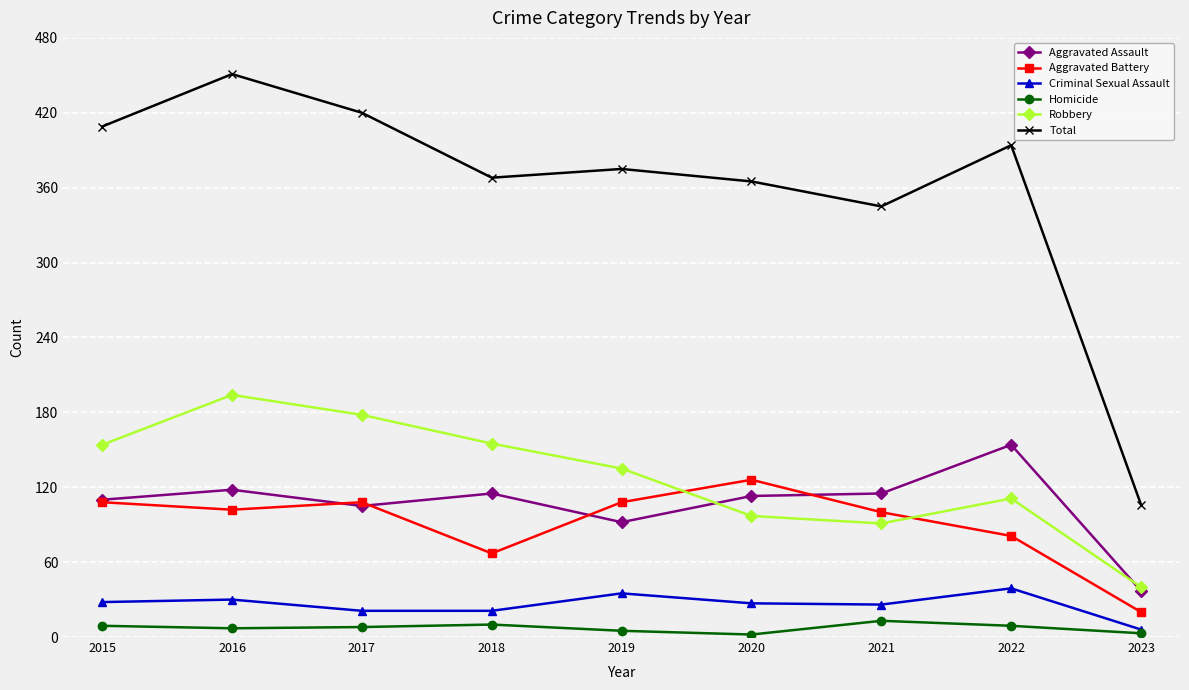

At which category is the sum across all series the highest?

2016